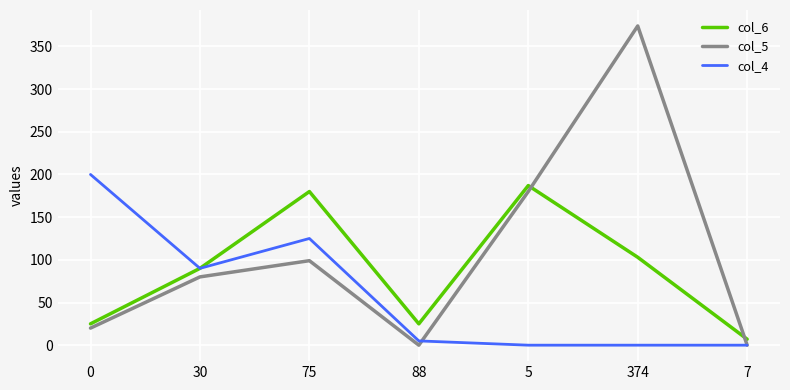

Which series has the largest range (max minus min)?

col_5